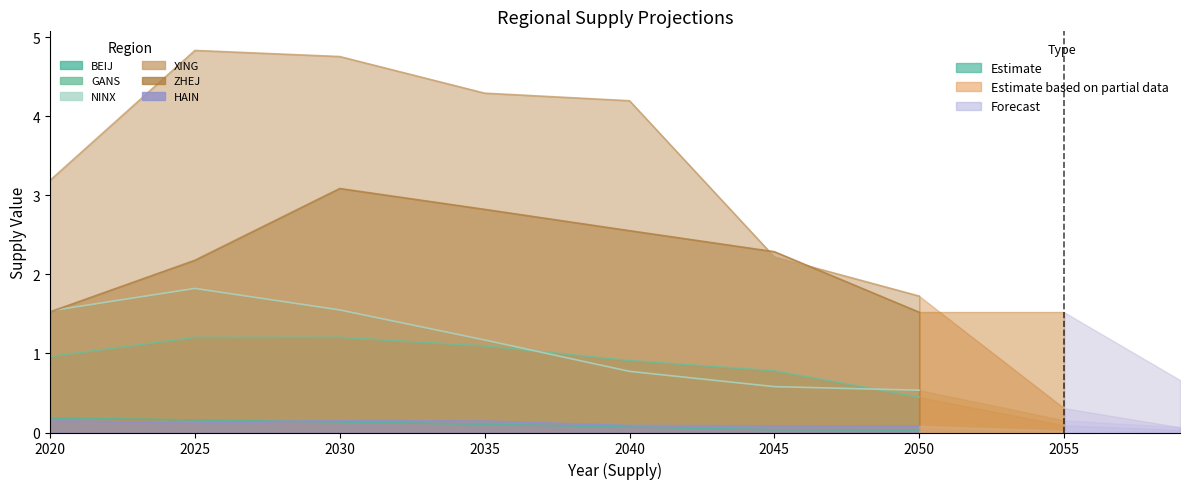

The value of GANS at 2023 is 1.1. True or false?

True